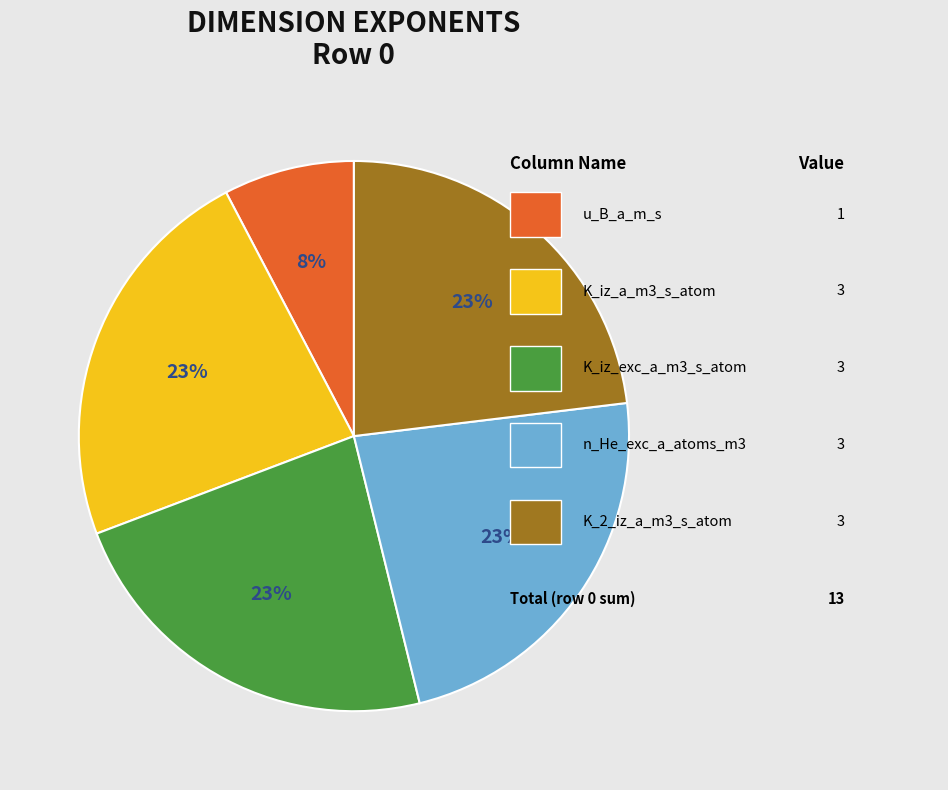

To the nearest percent, what is the average slice percentage?

20%